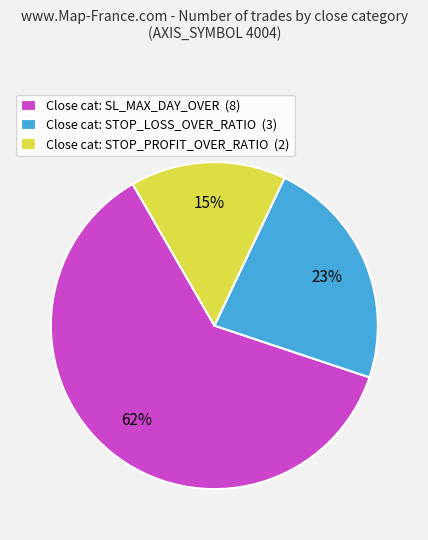

The Close cat: STOP_LOSS_OVER_RATIO (3) slice represents 9% of the pie. True or false?

False